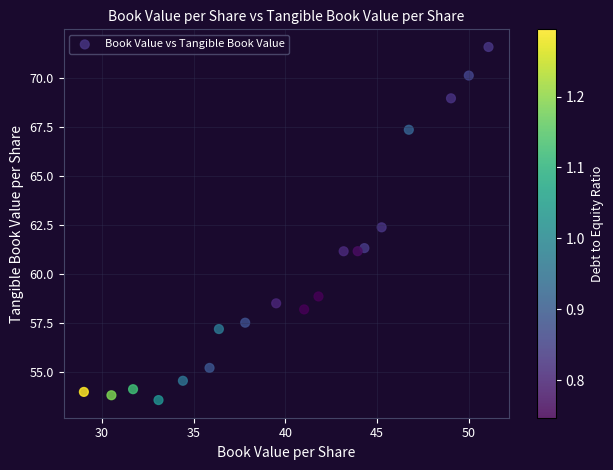

What Y value in the scatter plot is closest to 62?

62.4